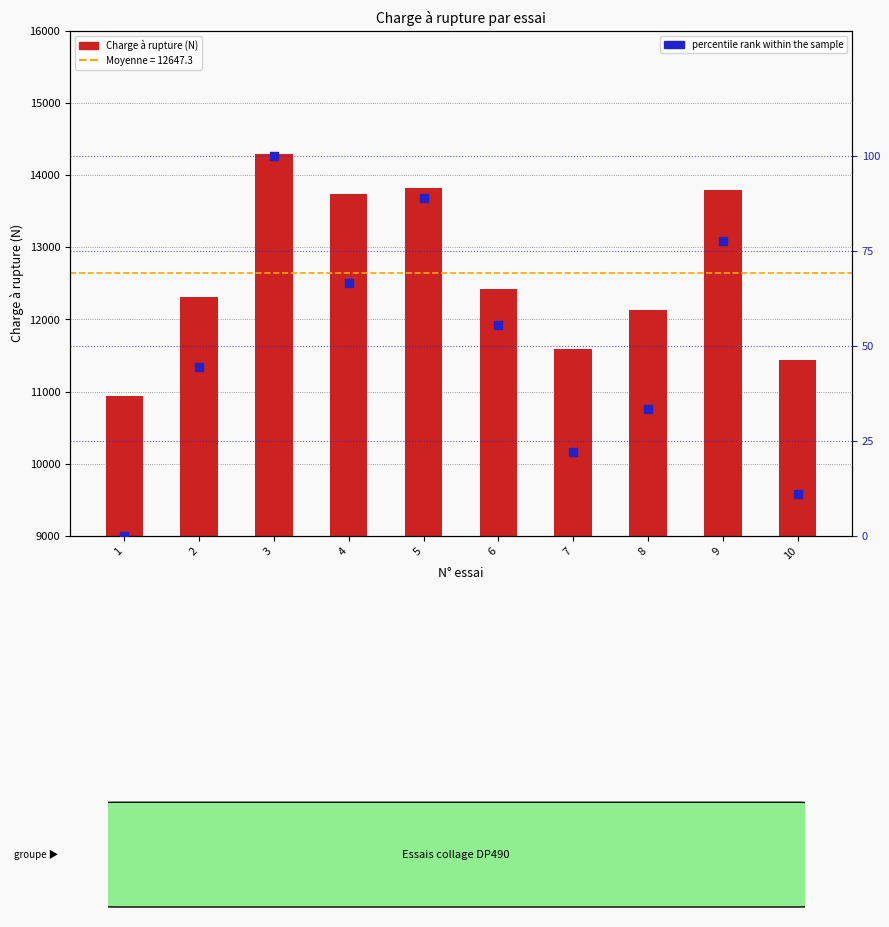

Which series has the largest Y range (max minus min)?

Charge à rupture (N)